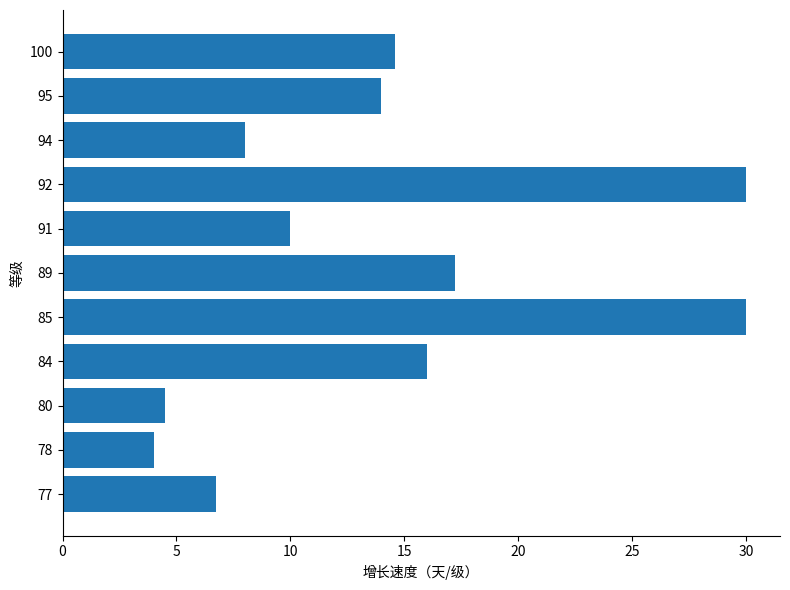

True or false: the data shows 17.9 at 91.

False